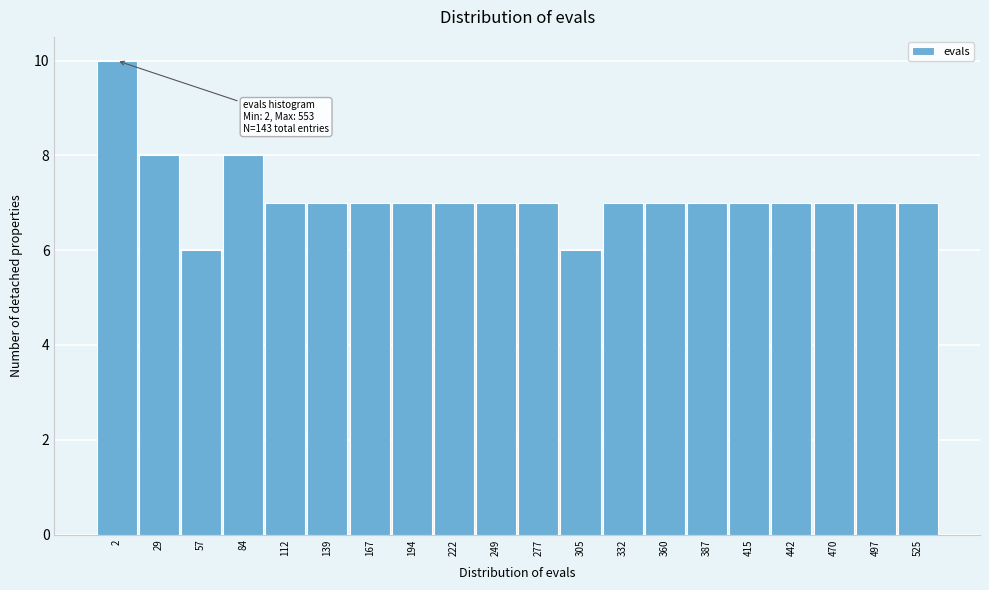

Reading left to right, list all the values displayed in this chart.

10	8	6	8	7	7	7	7	7	7	7	6	7	7	7	7	7	7	7	7